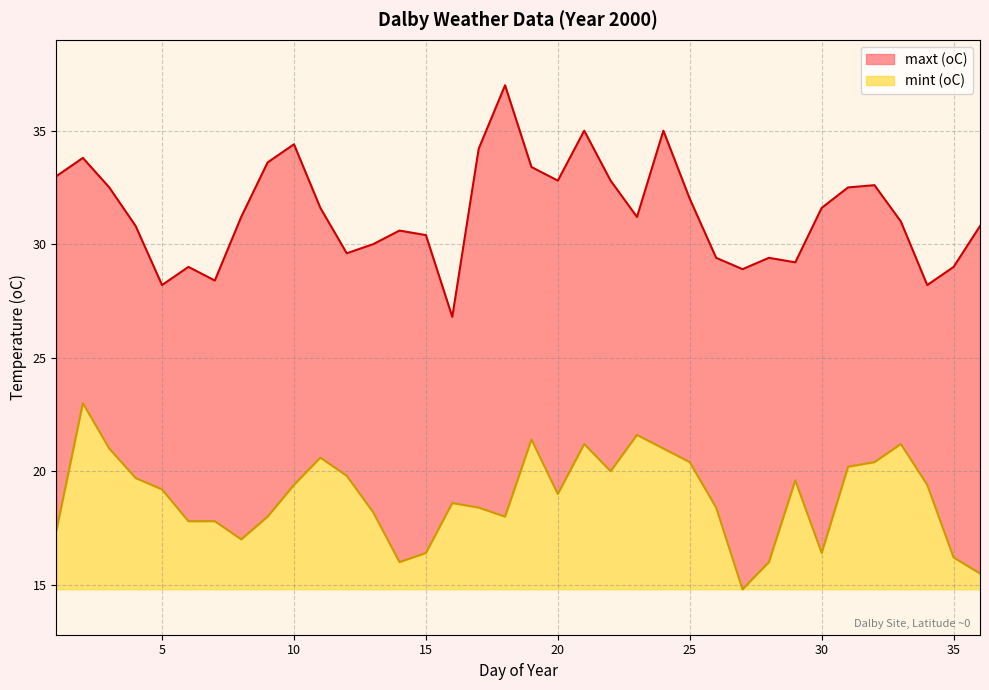

How many values in the maxt (oC) series exceed 31?

19